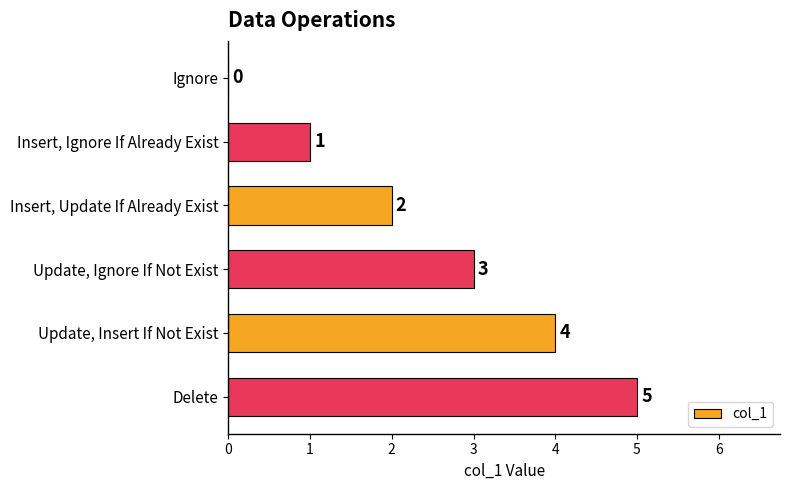

How many values are between 1 and 4?

4